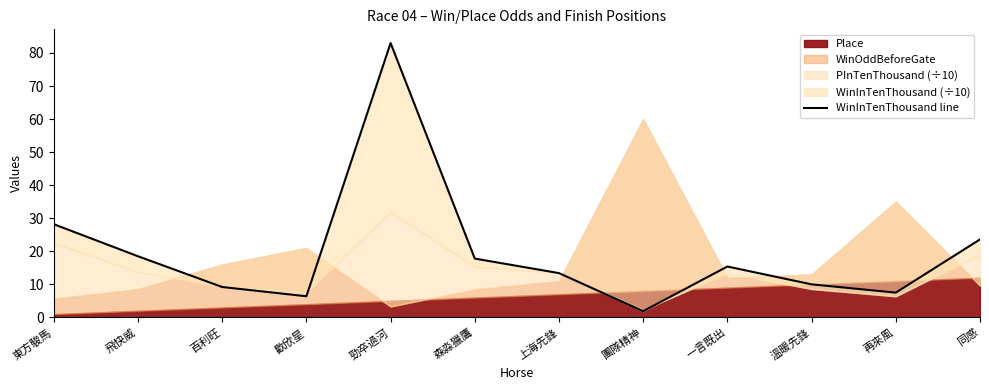

How many lines are shown in the chart?

1